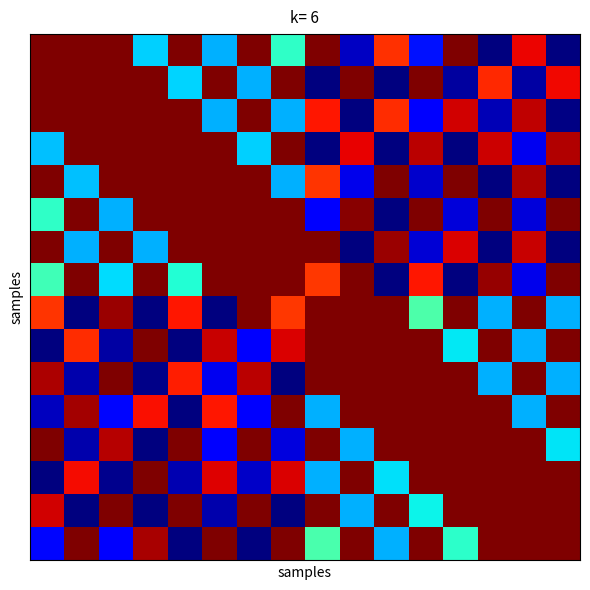

At how many categories does at least one series exceed 0?

16